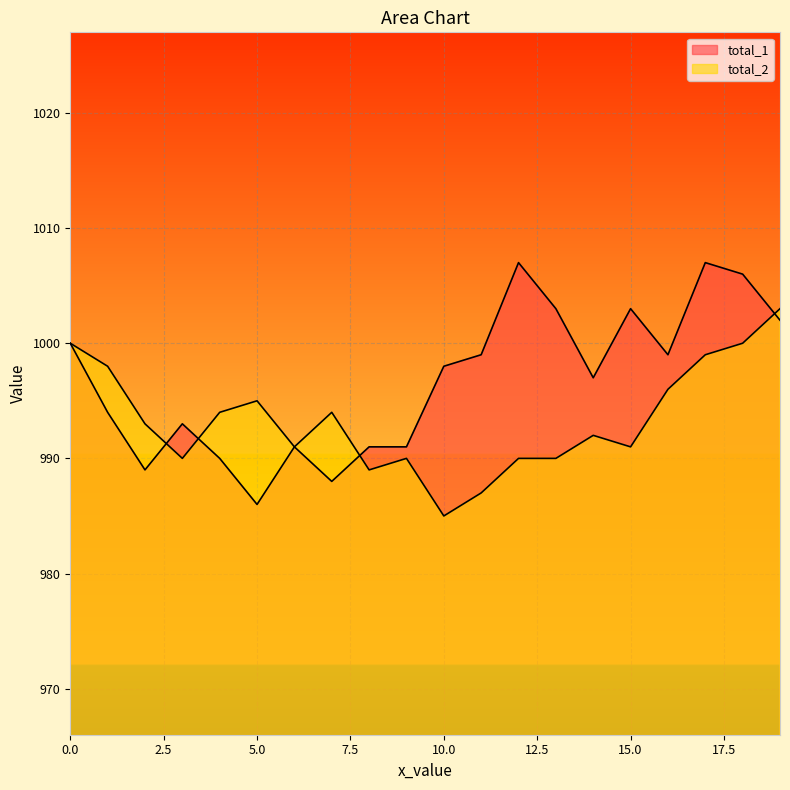

What is the difference between the total_1 values at 3 and 14?

4